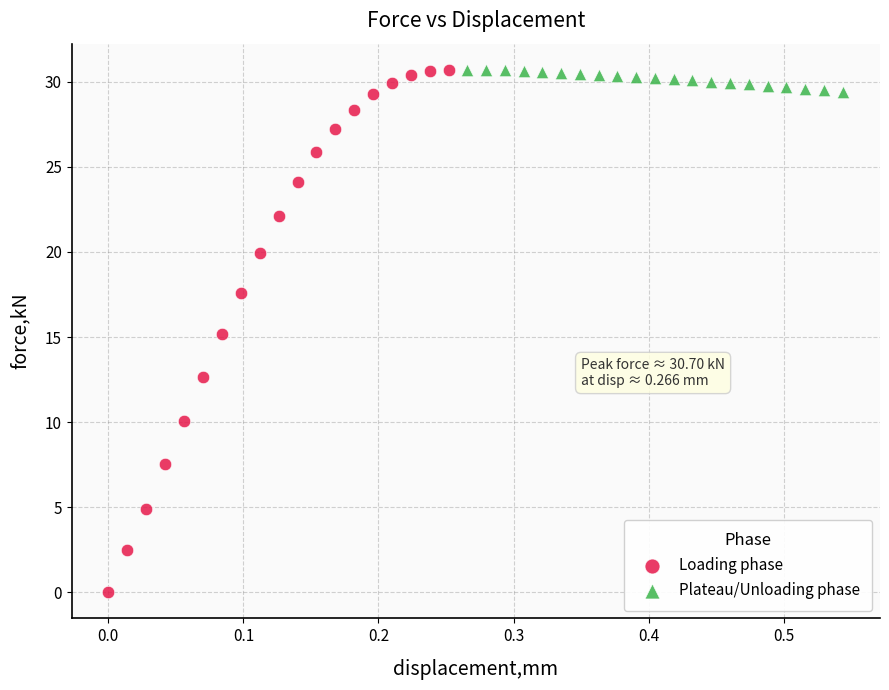

Which series reaches the minimum Y coordinate?

Loading phase